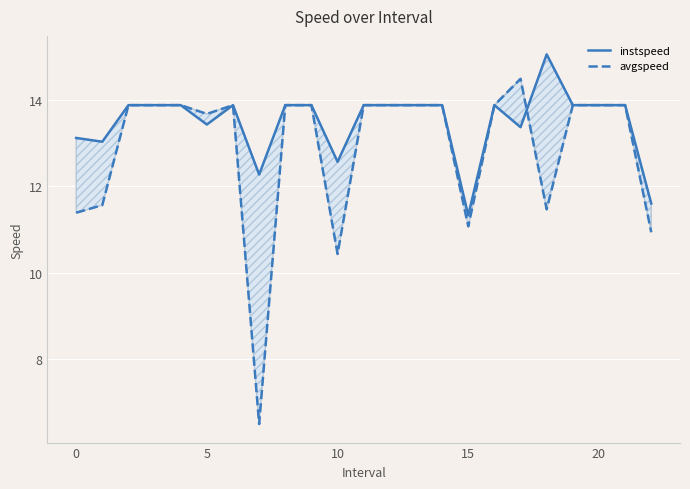

List the series in order of their peak value, highest first.

instspeed, avgspeed